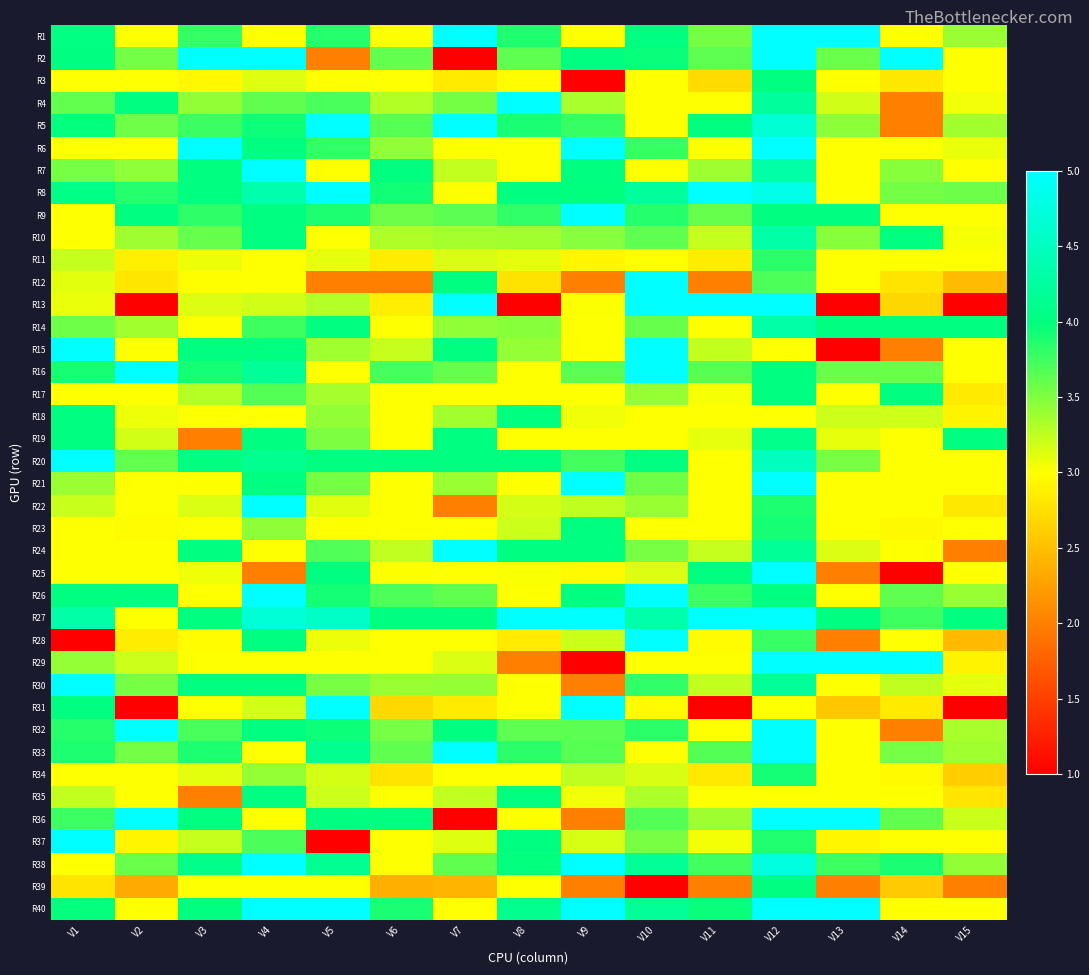

Which category has the lowest value across all series?

V7